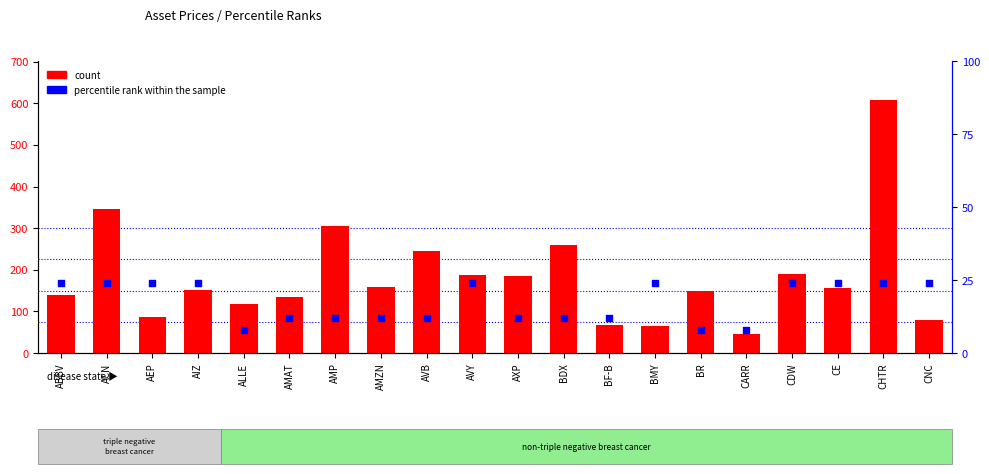

At how many categories does at least one series exceed 370?

1